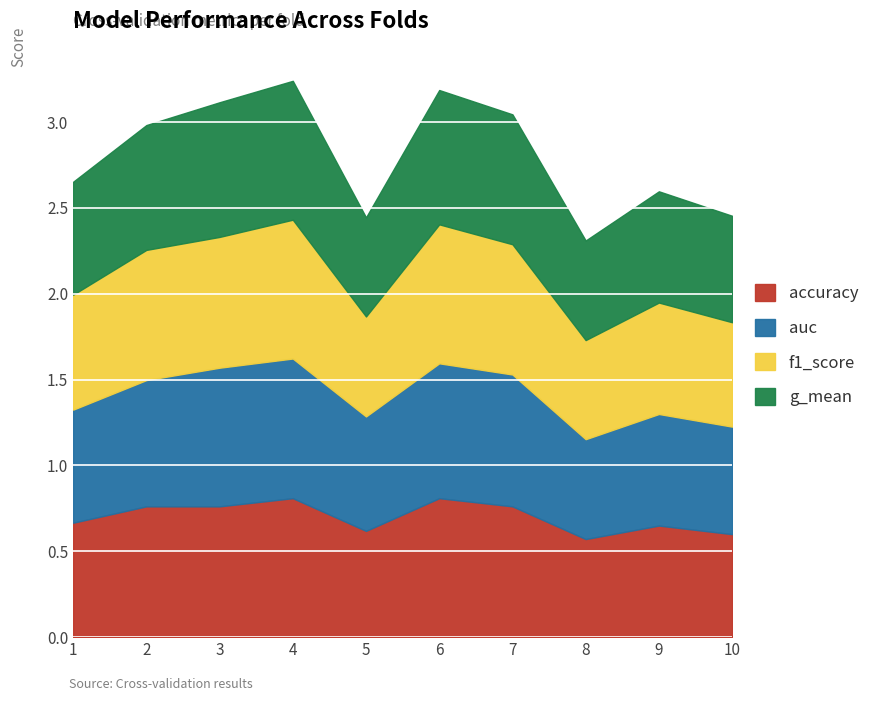

Reading left to right, transcribe all the data shown in this chart.

accuracy: 1=0.7	2=0.8	3=0.8	4=0.8	5=0.6	6=0.8	7=0.8	8=0.6	9=0.7	10=0.6
auc: 1=0.7	2=0.7	3=0.8	4=0.8	5=0.7	6=0.8	7=0.8	8=0.6	9=0.7	10=0.6
f1_score: 1=0.7	2=0.8	3=0.8	4=0.8	5=0.6	6=0.8	7=0.8	8=0.6	9=0.6	10=0.6
g_mean: 1=0.7	2=0.7	3=0.8	4=0.8	5=0.6	6=0.8	7=0.8	8=0.6	9=0.6	10=0.6